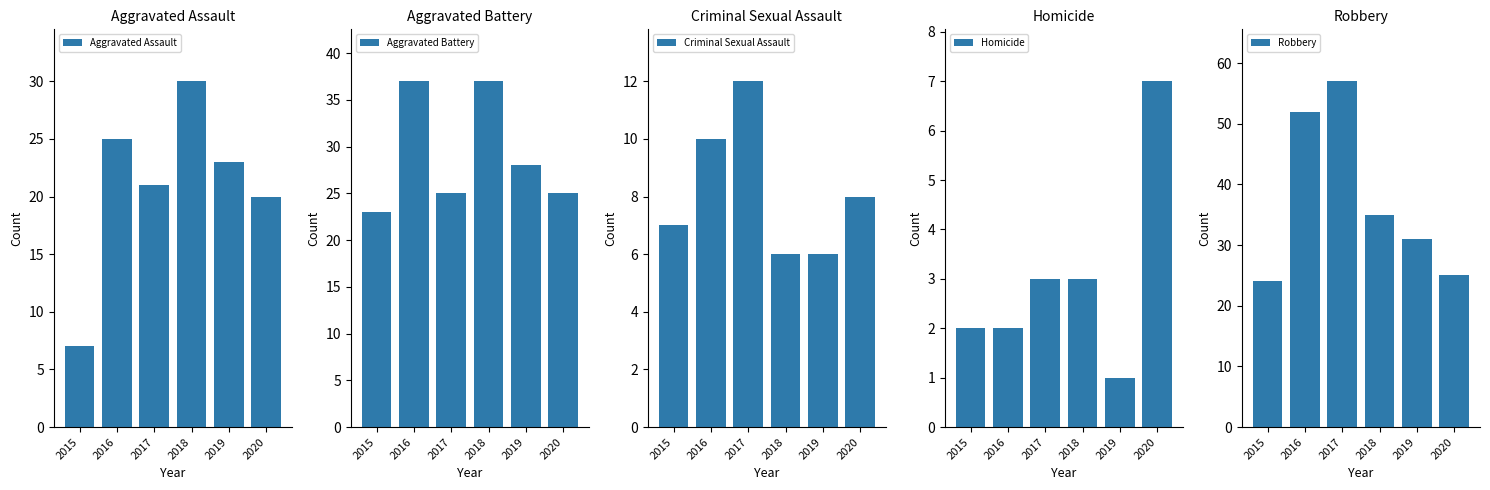

What is the value of the Aggravated Assault bar at the 2nd from the left?

25